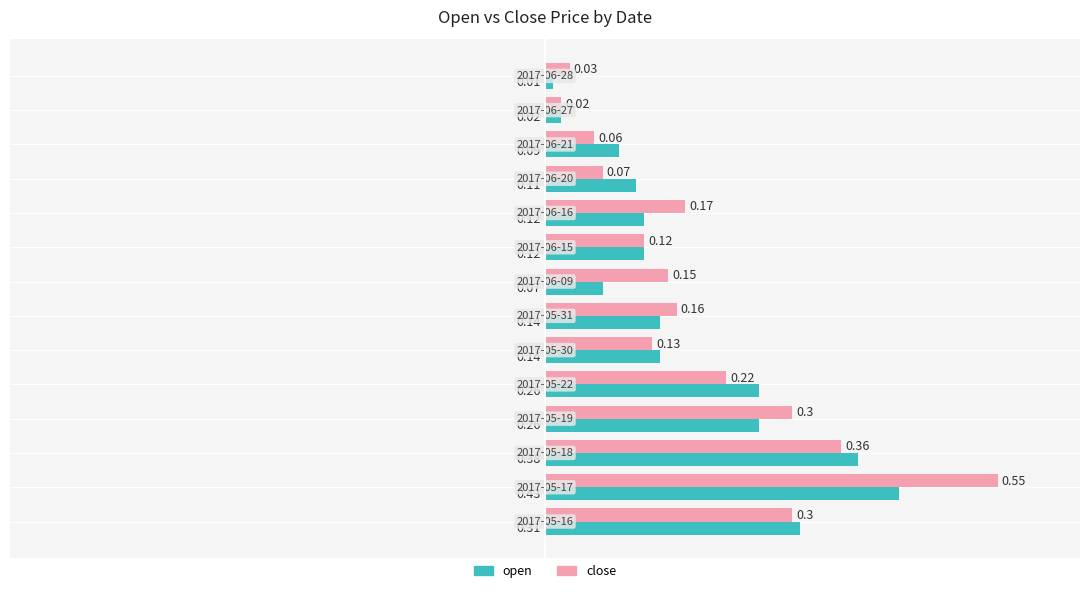

List the series in order of their overall mean, highest first.

close, open